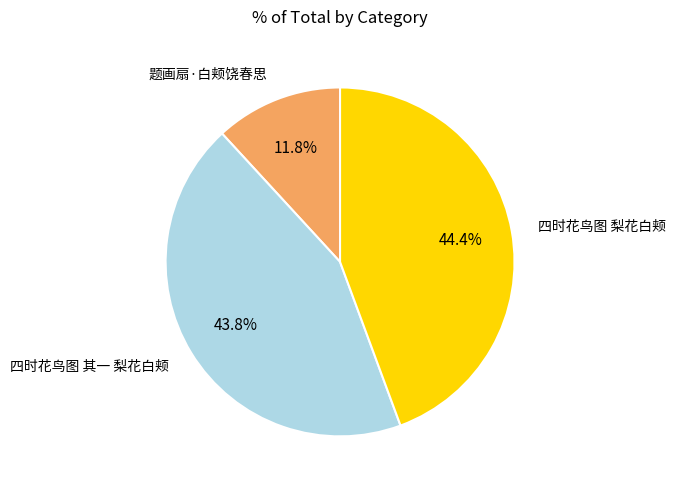

How many slices are in this pie chart?

3